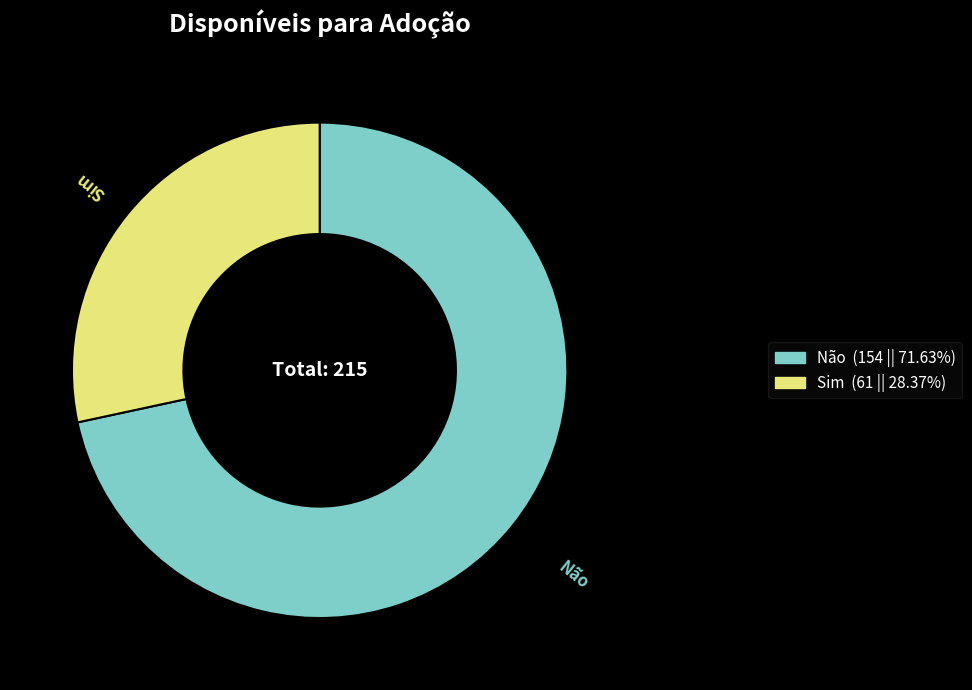

Do Sim and Não together represent more than half of the pie?

Yes